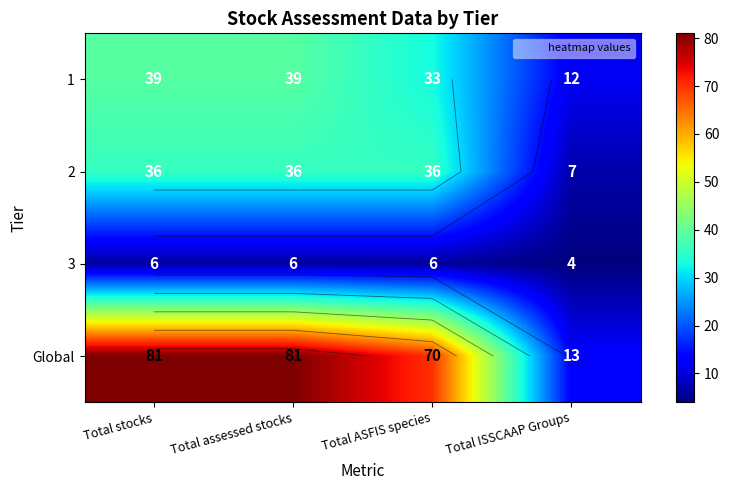

Is the value of Global at Total ASFIS species greater than the value of 2 at Total ASFIS species?

Yes